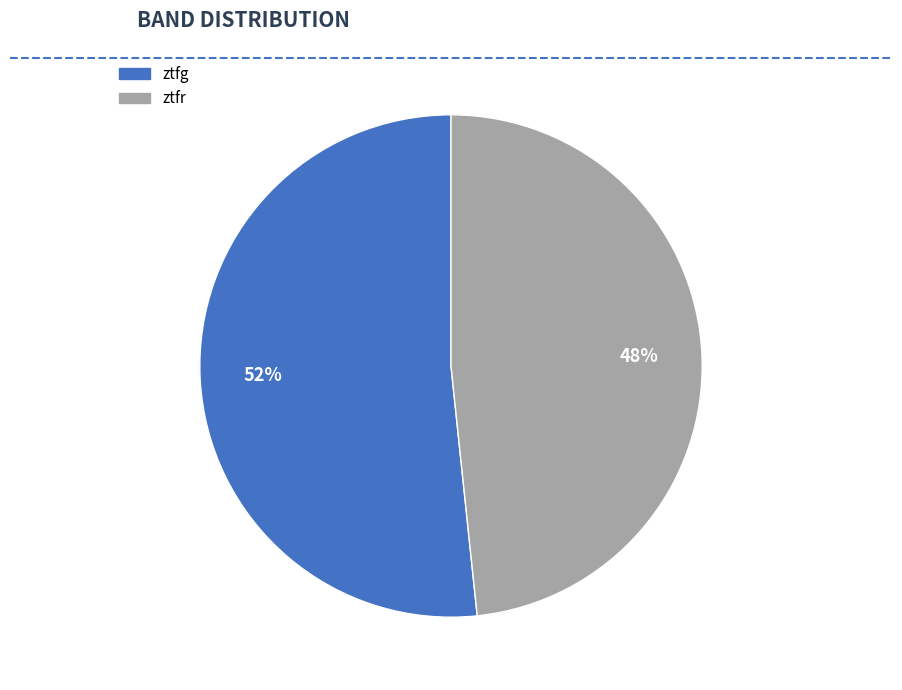

True or false: ztfg accounts for 65% of the total.

False